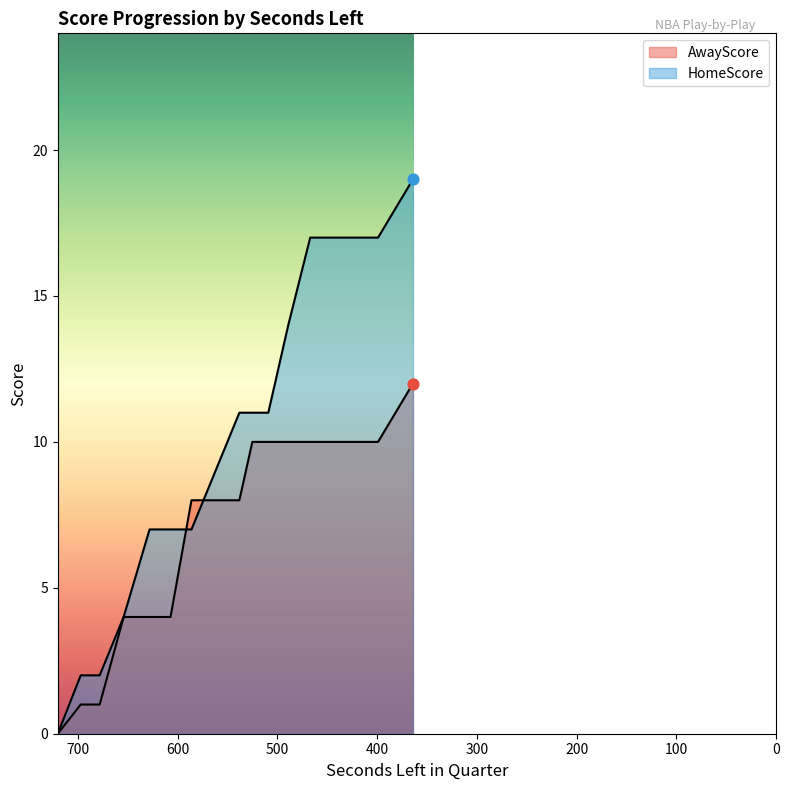

At how many categories does at least one series exceed 4?

13